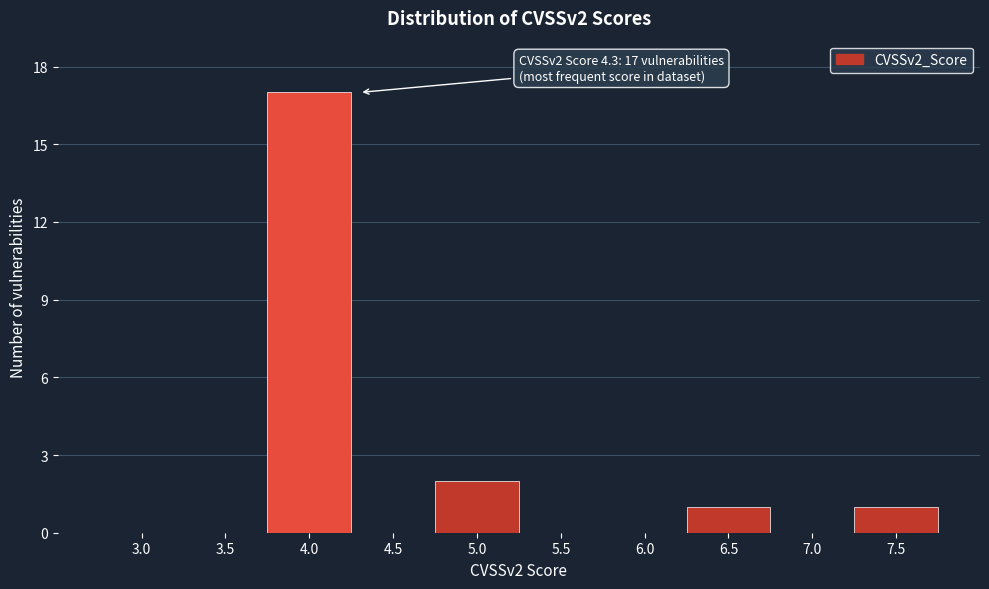

Reading left to right, extract all data points from this chart.

3.0=0	3.5=0	4.0=17	4.5=0	5.0=2	5.5=0	6.0=0	6.5=1	7.0=0	7.5=1